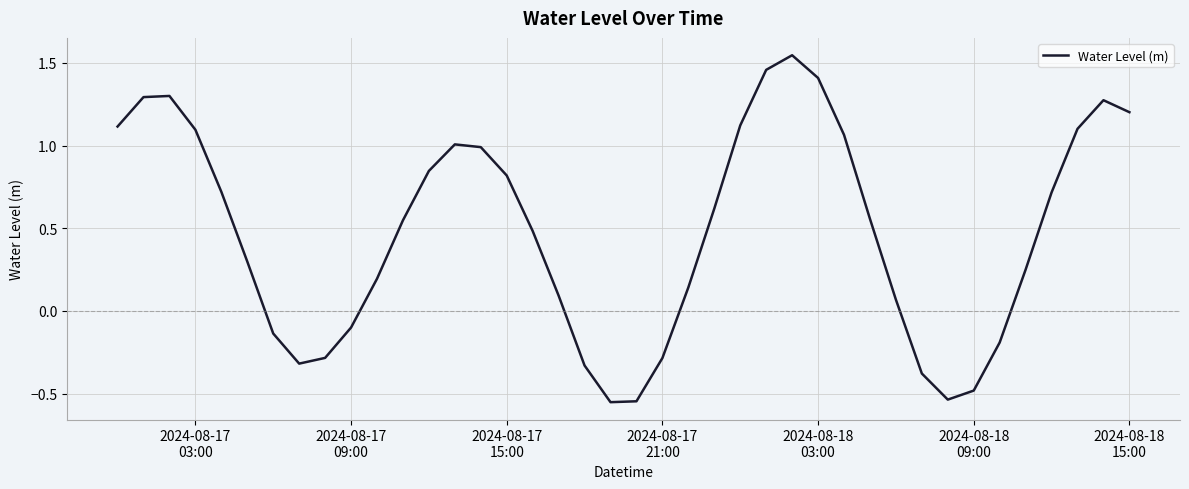

What is the difference between the maximum and minimum values?

2.1